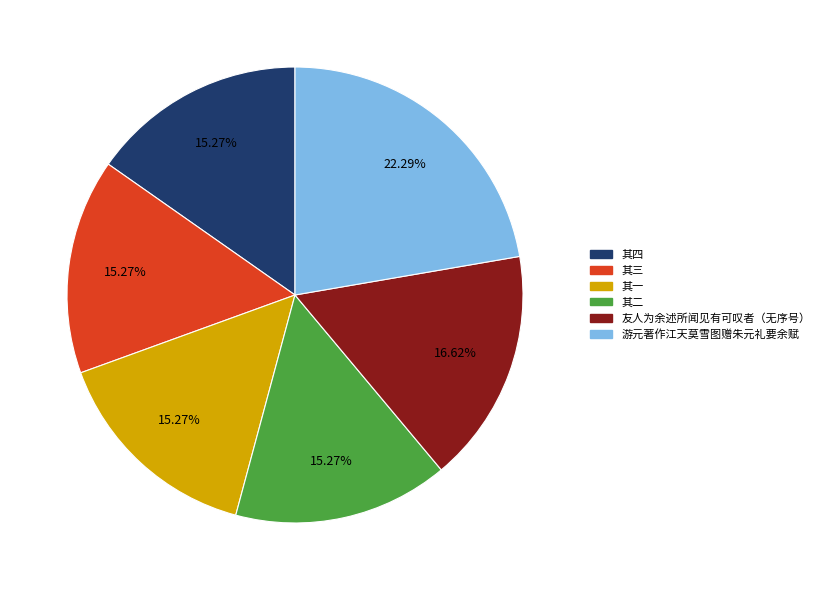

Does any single category account for the majority?

No